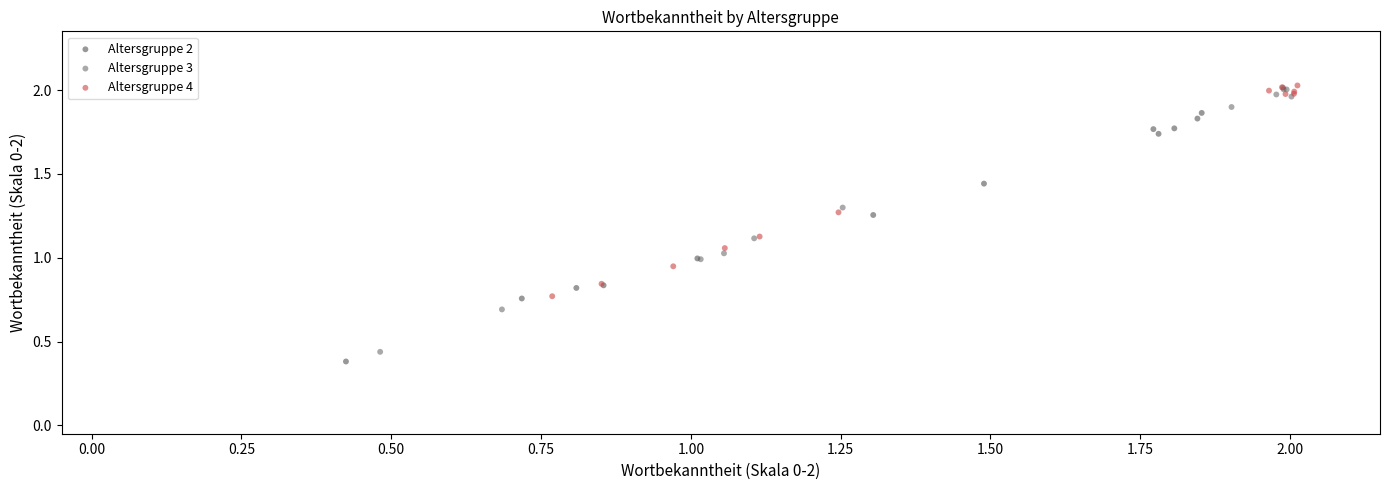

Which series contains the lowest Y value?

Altersgruppe 2